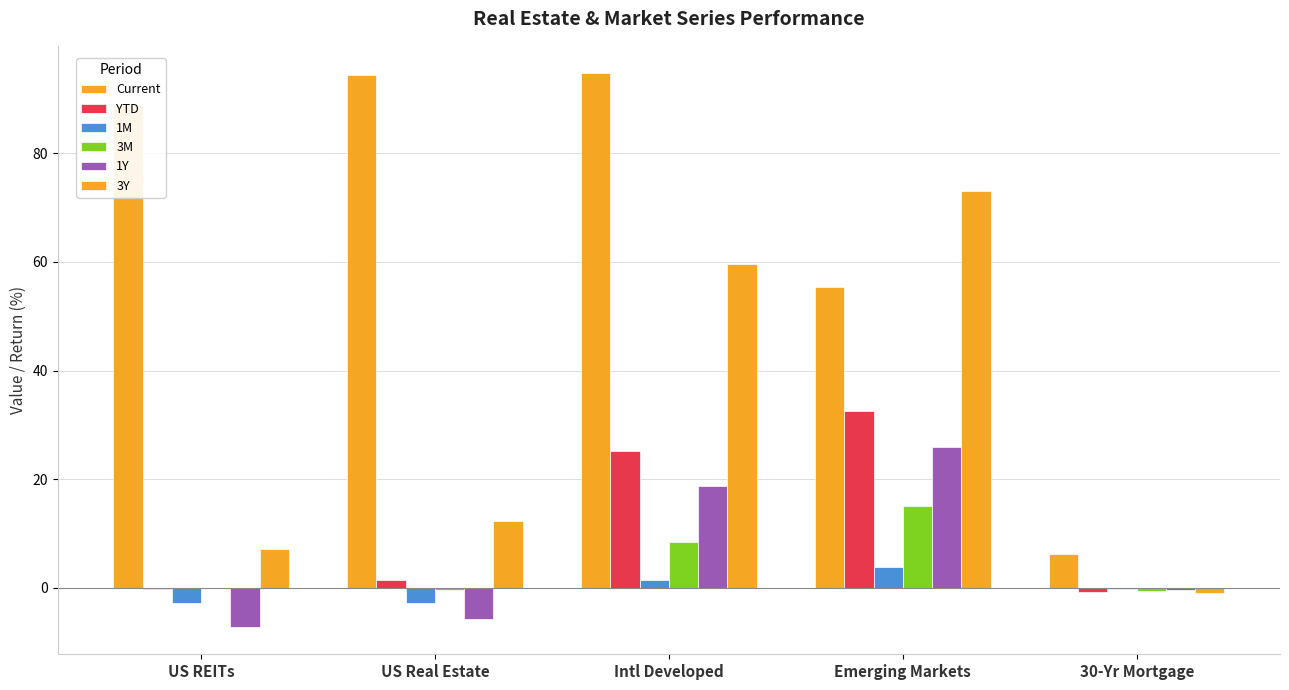

Where is 3M nearest to the value 7?

Intl Developed